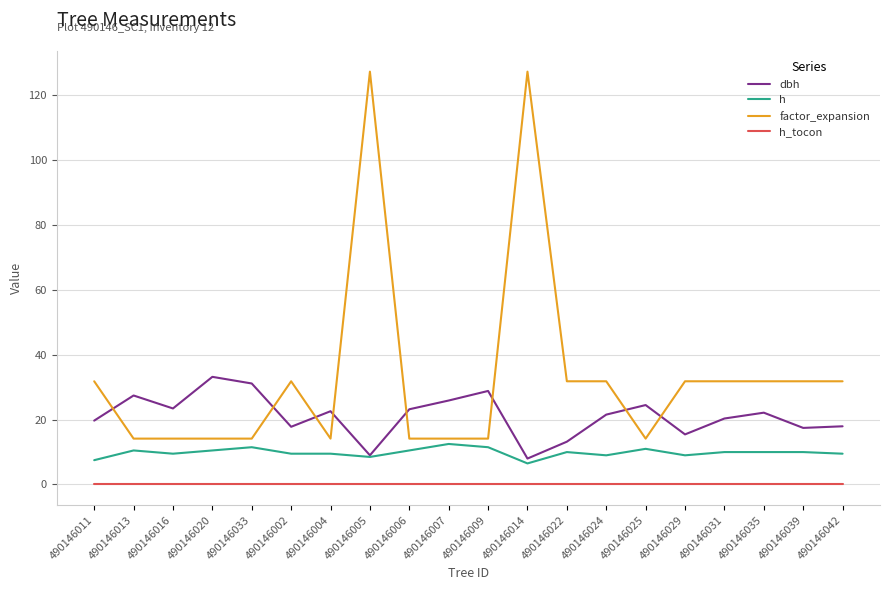

Which series has the widest spread of values?

factor_expansion